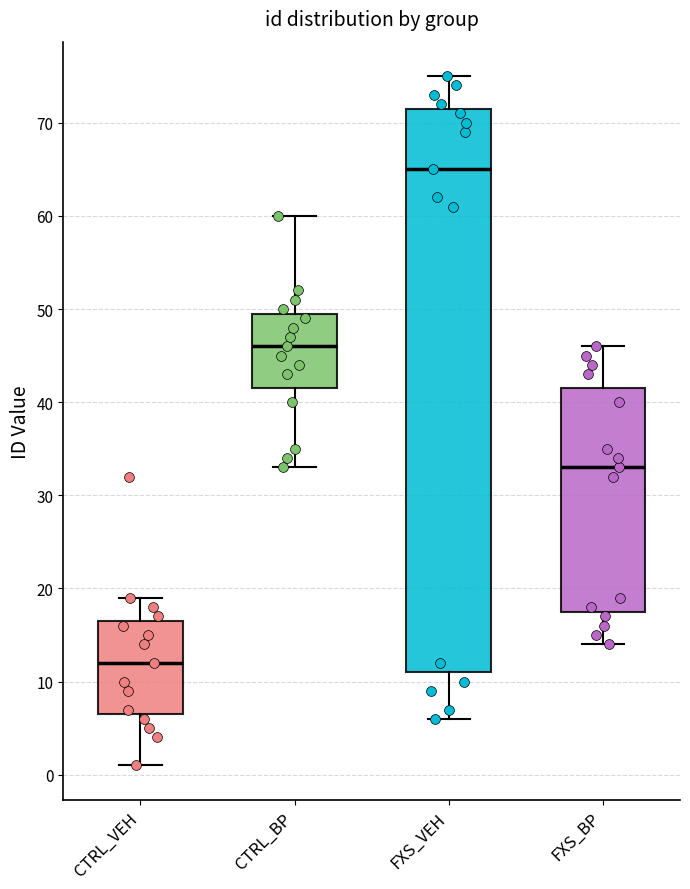

Comparing the boxes themselves (not the whiskers), which one is the tallest?

FXS_VEH